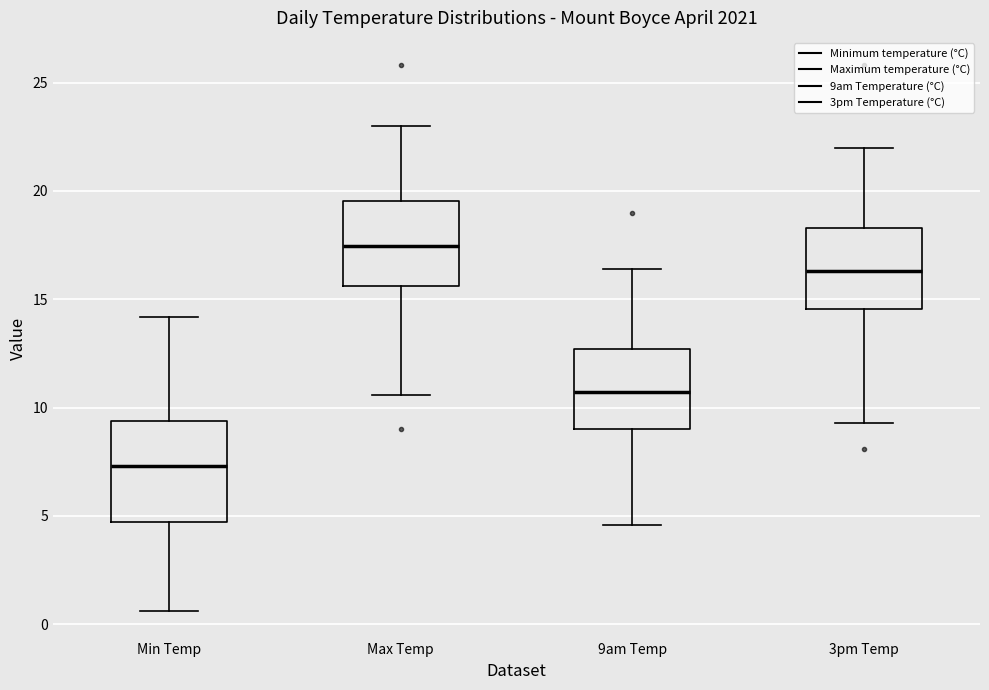

Which box is the tallest, from its lower edge to its upper edge?

Min Temp